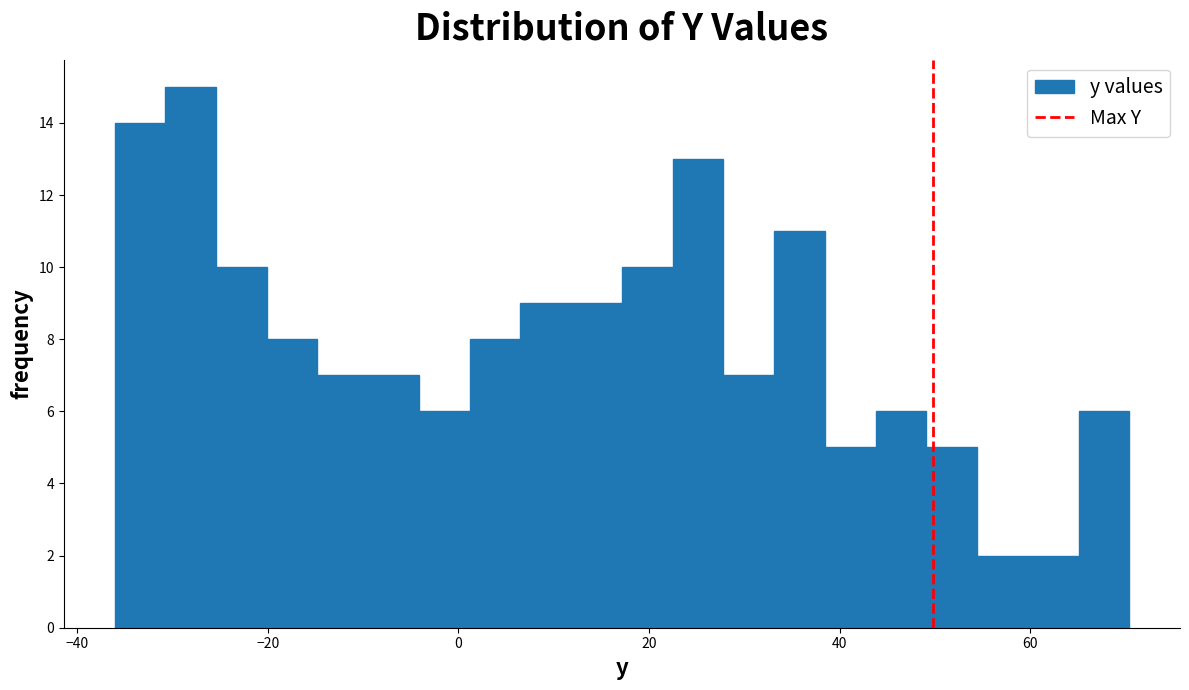

Read against the x-axis, roughly where is the centre of the tallest bar?

-28